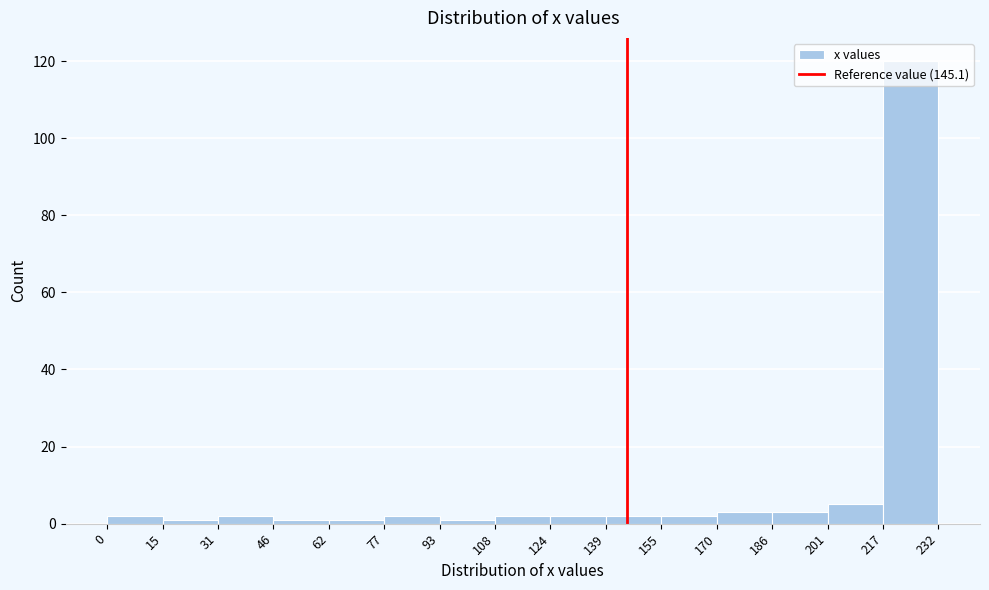

How tall is the bar that spans 108 to 124 on the x-axis? The values are not printed on the chart, so give them approximately, as read against the axis.

2